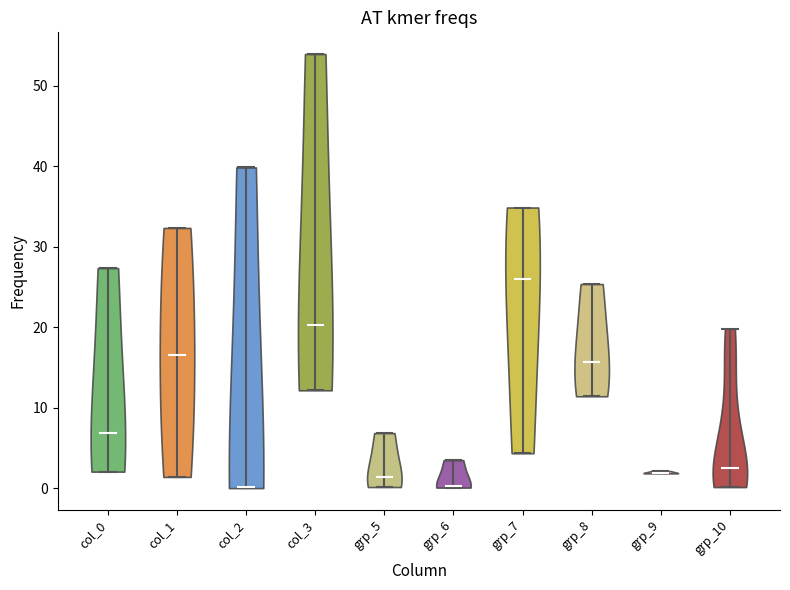

What is the highest point the violin for col_2 reaches on the y-axis? The values are not printed on the chart, so give them approximately, as read against the axis.

40